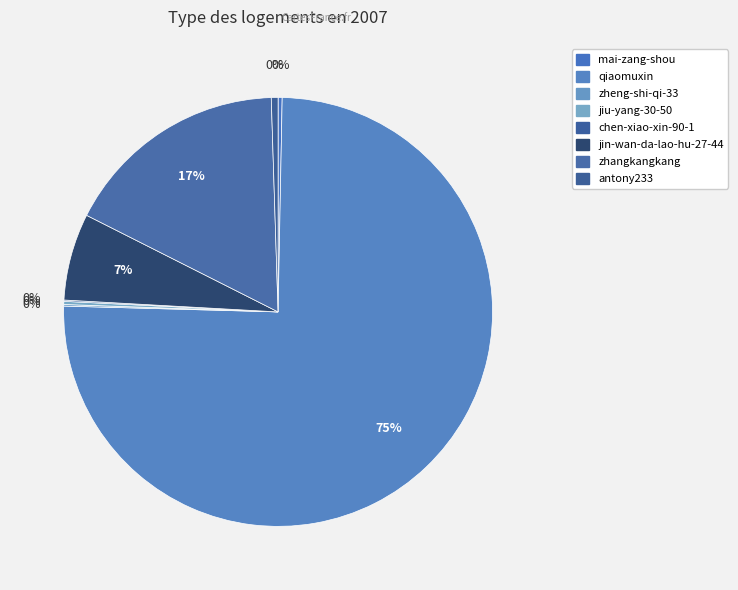

What percentage is NOT represented by antony233?

99.5%